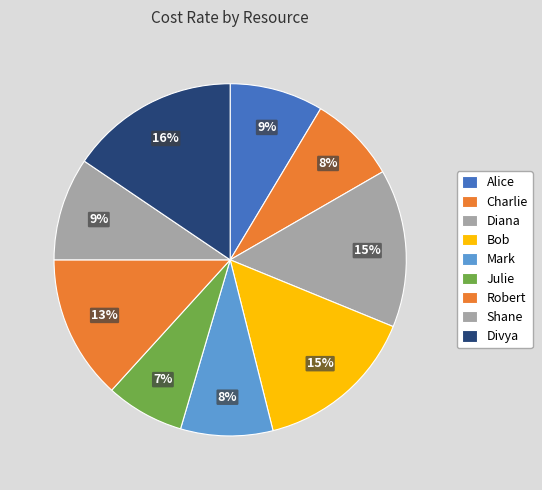

Rank the categories by value from highest to lowest.

Divya, Bob, Diana, Robert, Shane, Alice, Mark, Charlie, Julie